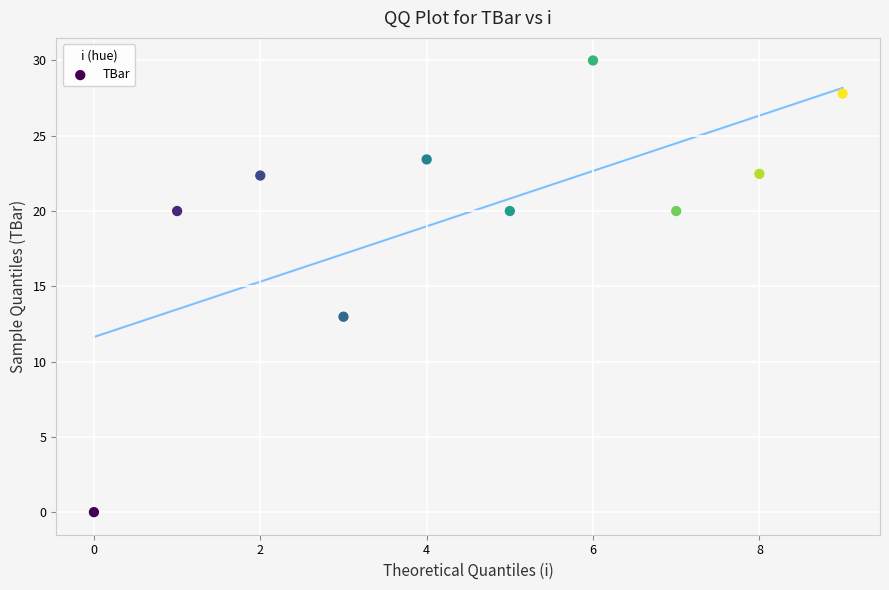

What Y value in the scatter plot is closest to 15?

13.0